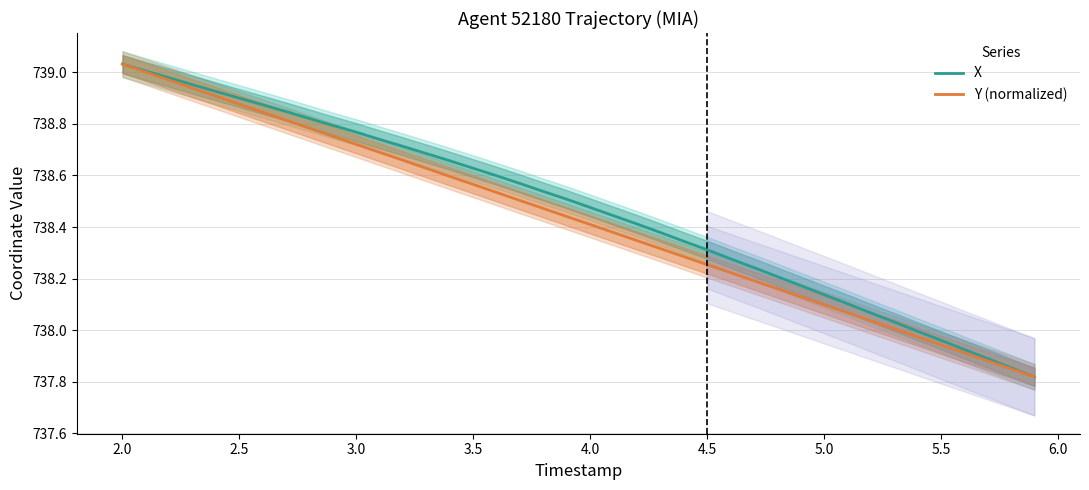

The value of X at 3.5 is 1028.1. True or false?

False